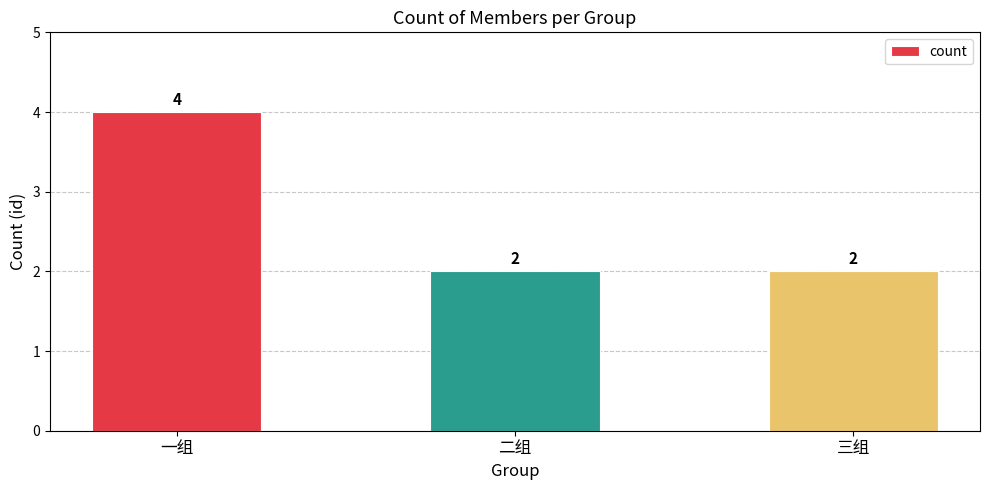

The chart shows a value of 2 at 二组. True or false?

True